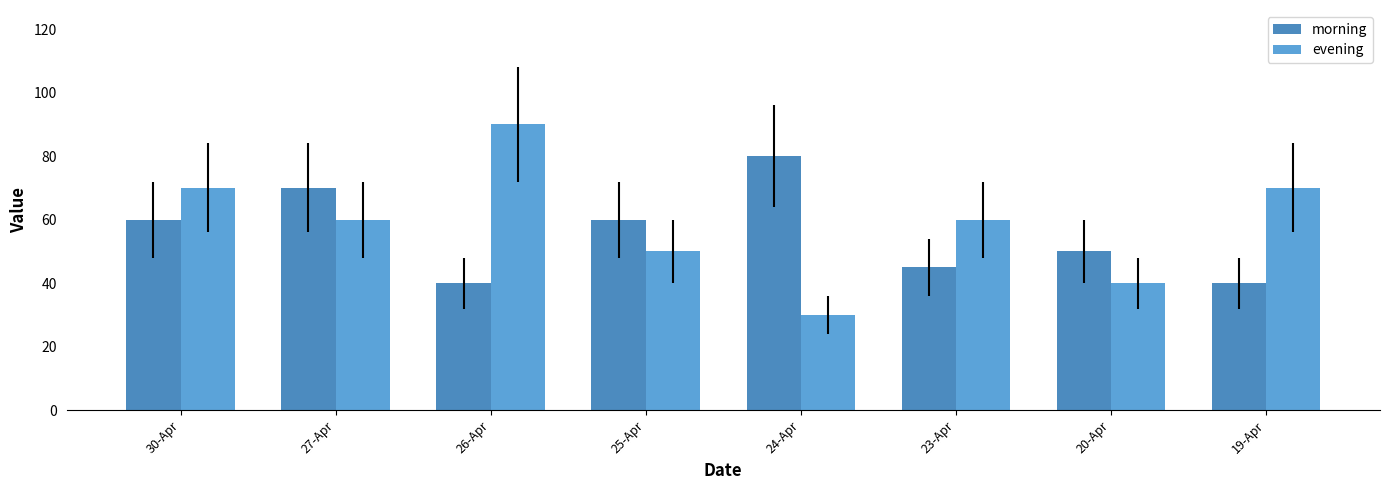

Which series has the largest total across all categories?

evening